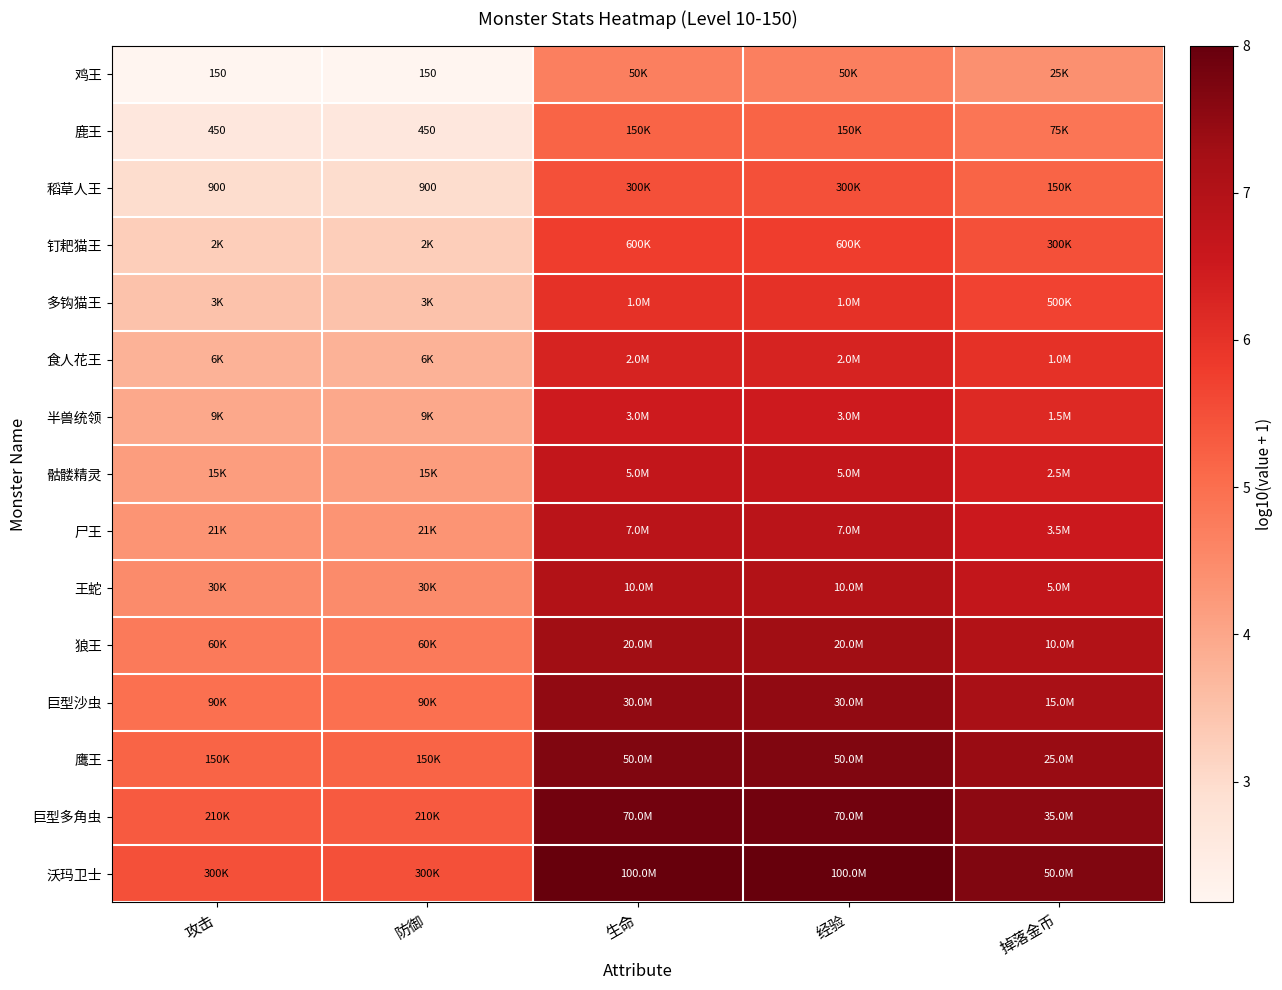

Which category has the lowest value in the 半兽统领 series?

攻击